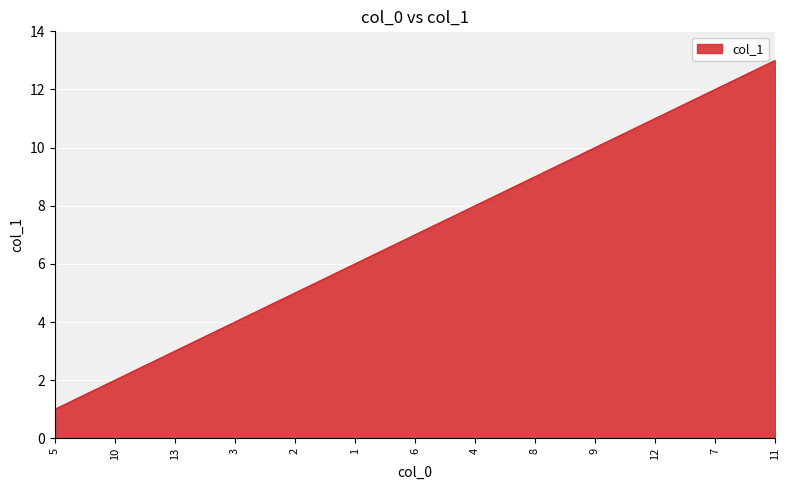

Reading left to right, transcribe all the data shown in this chart.

1	2	3	4	5	6	7	8	9	10	11	12	13